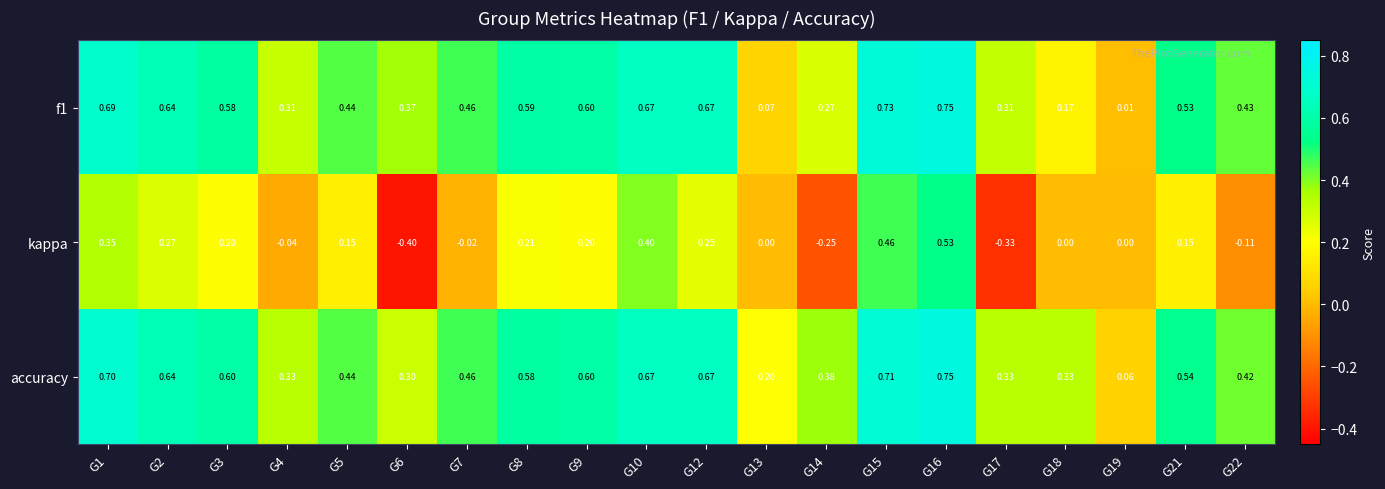

What is the total value across all series at G22?

0.7